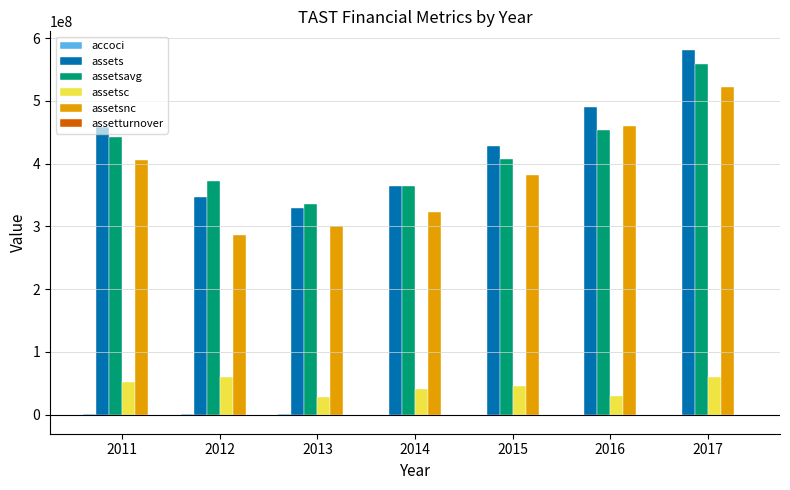

At which category is the sum across all series the highest?

2017